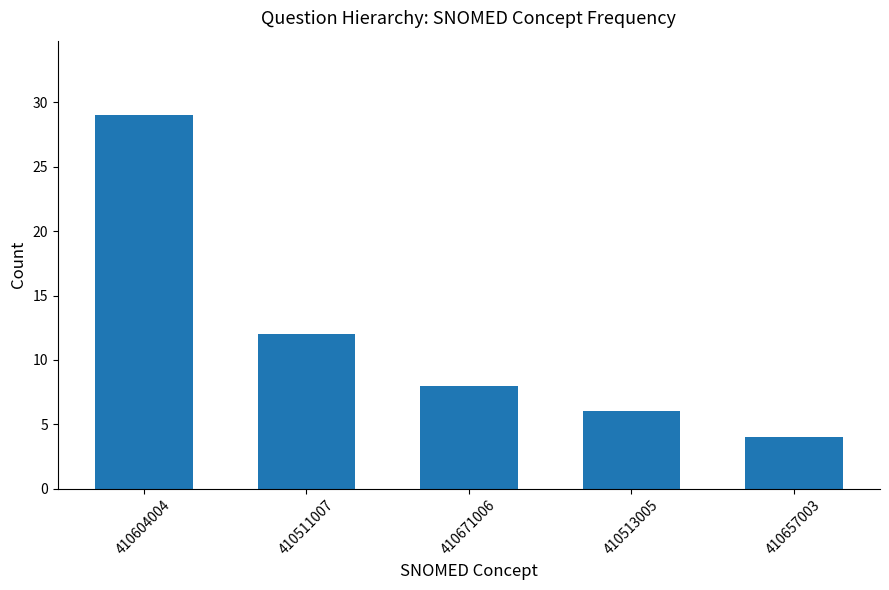

What is the minimum value shown in the chart?

4